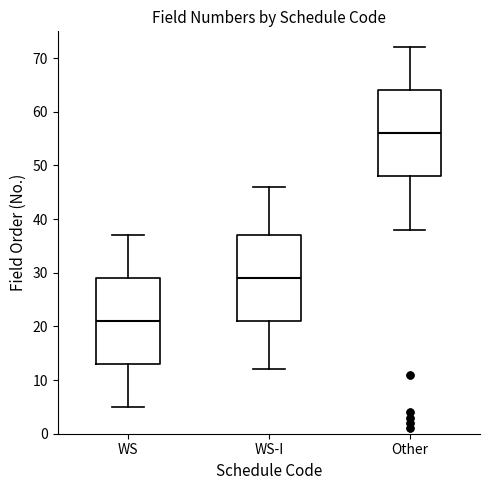

Where does the median line of the box for WS sit on the y-axis? The values are not printed on the chart, so give them approximately, as read against the axis.

21